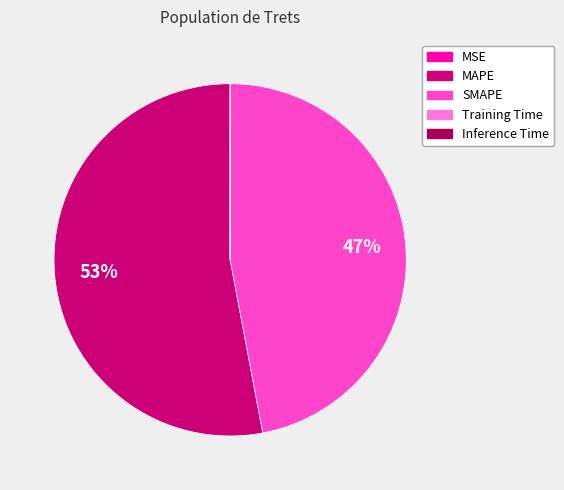

The SMAPE slice represents 53% of the pie. True or false?

False